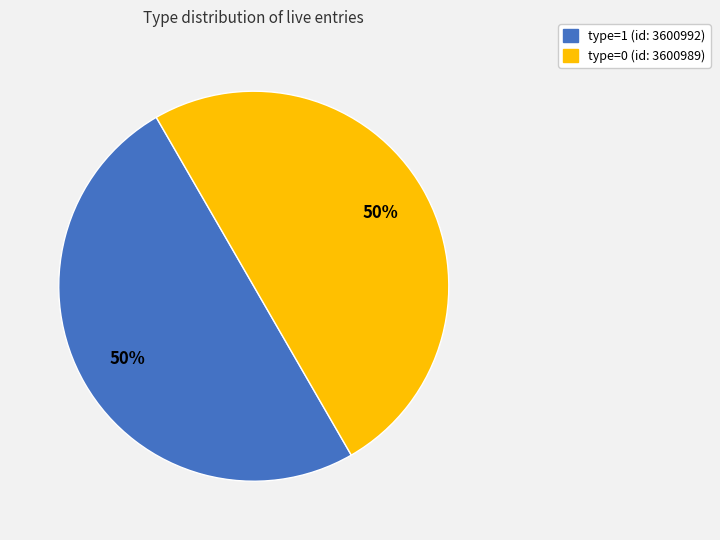

To the nearest percent, what is the average slice percentage?

50%